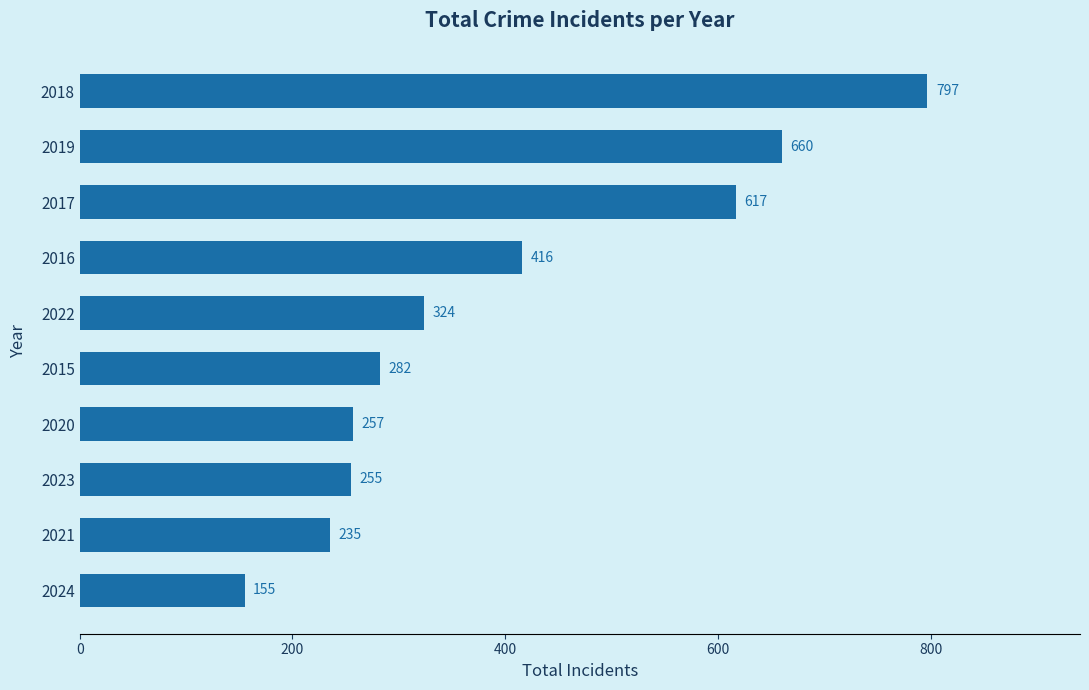

Is it true that the value at 2020 is 93?

False